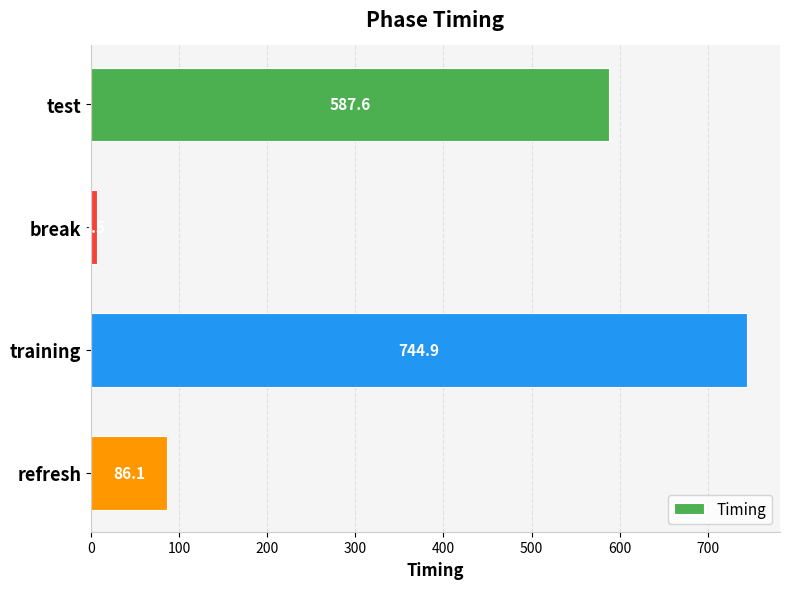

The chart shows a value of 744.9 at training. True or false?

True